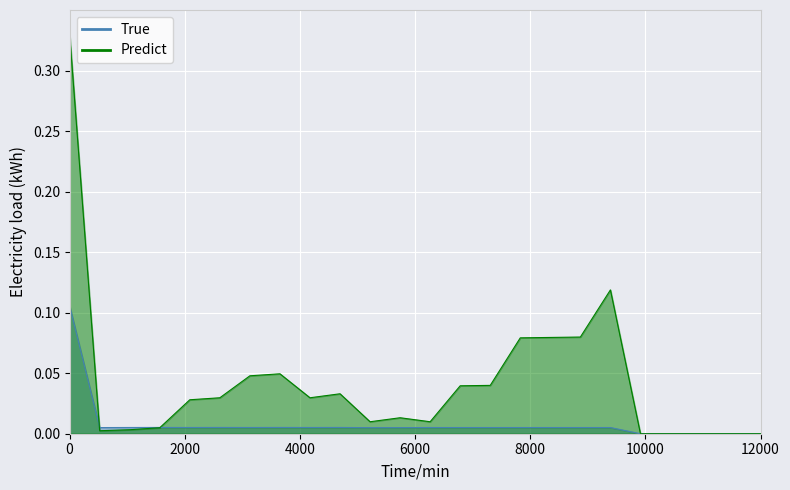

How many categories are shown in the chart?

24